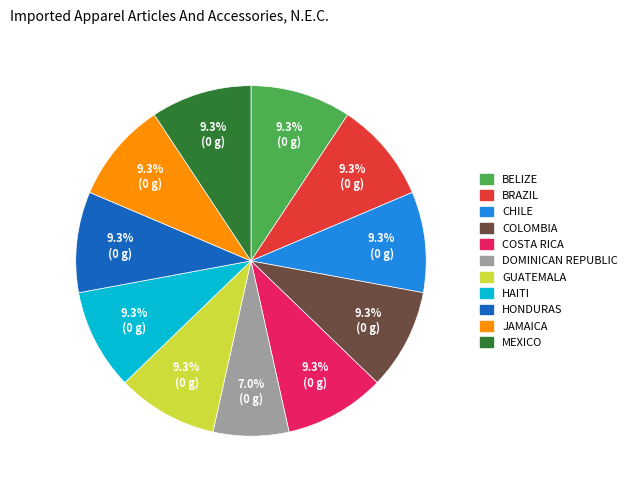

What is the smallest slice in the pie chart?

DOMINICAN REPUBLIC